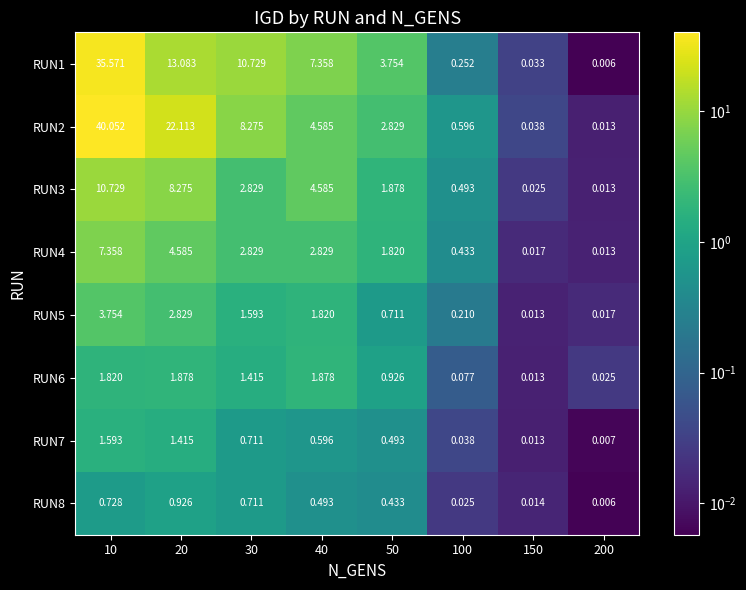

Is the value of RUN6 at 40 greater than the value of RUN1 at 40?

No